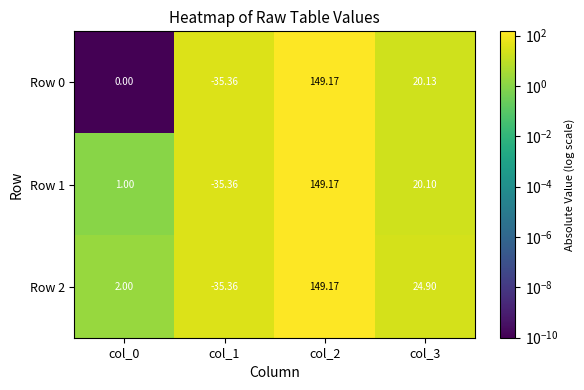

Is the value of Row 0 at col_0 greater than the value of Row 1 at col_1?

Yes